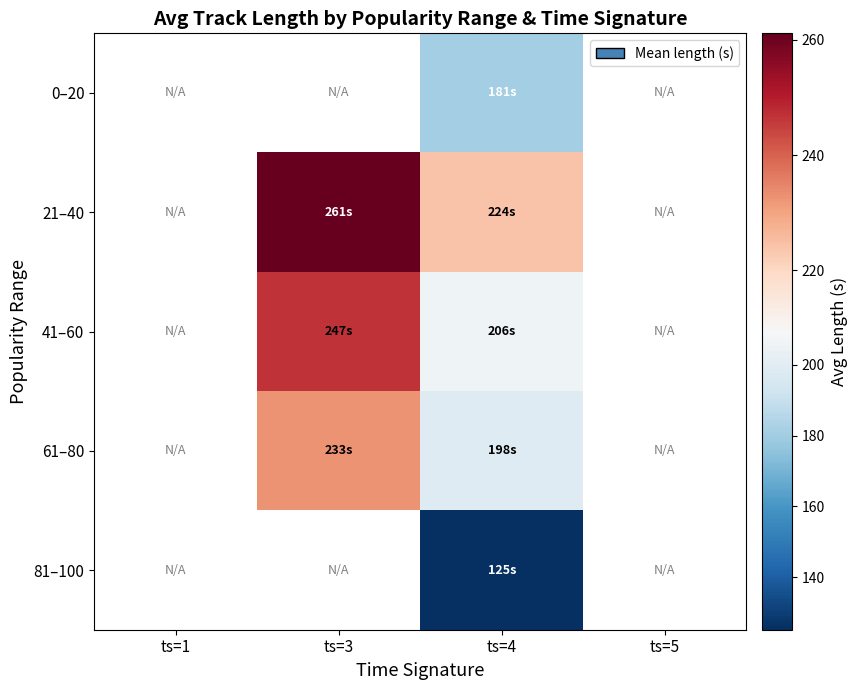

What is the smallest value displayed?

125.1